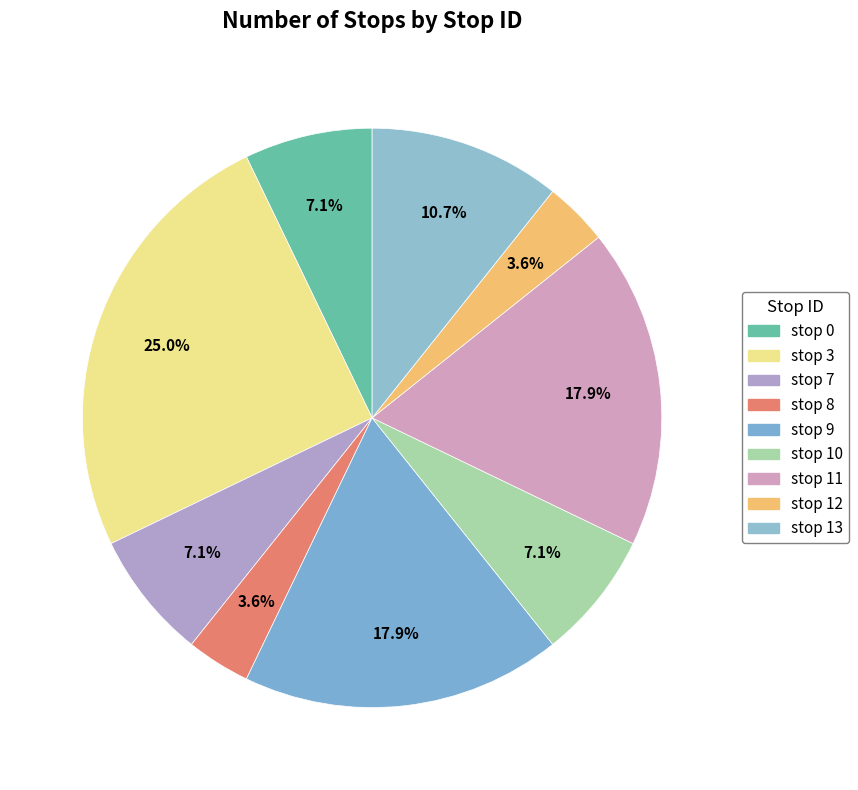

Count the number of slices in the pie.

9